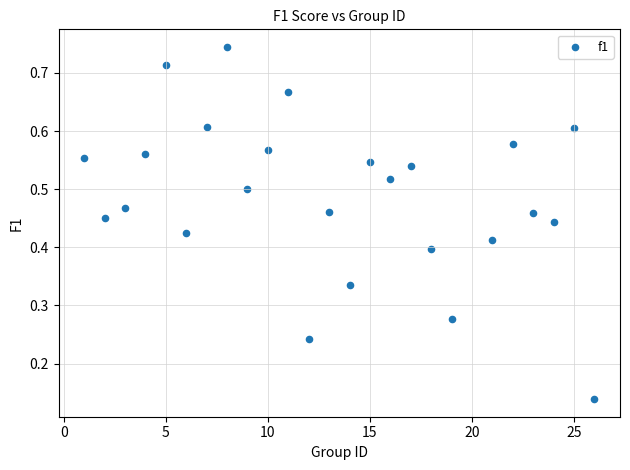

What is the range of X values (max minus min)?

25.0